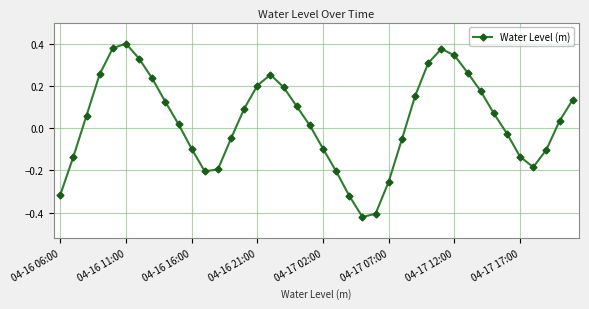

How many points are higher than both their immediate neighbors (excluding endpoints)?

3